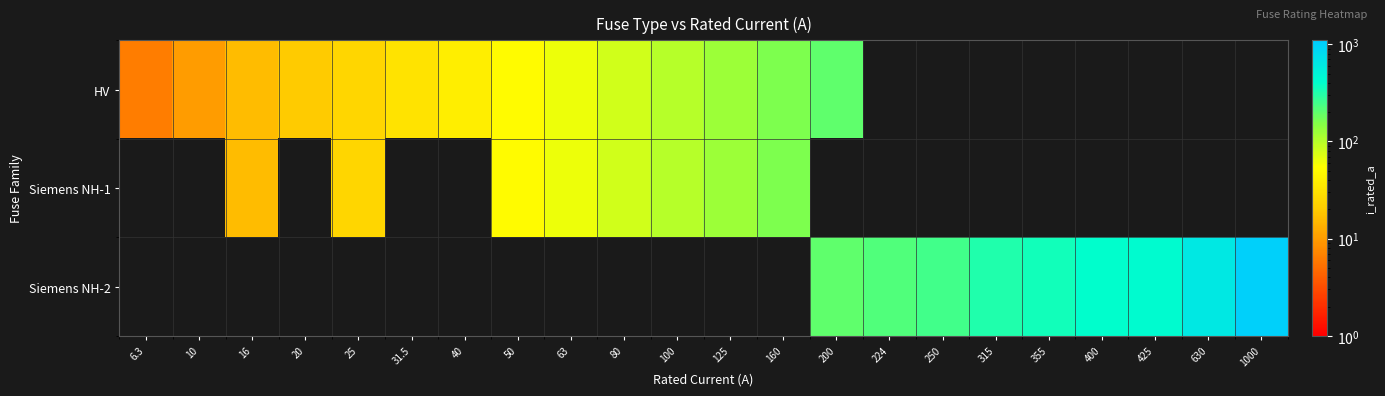

Count the number of data series in this chart.

3